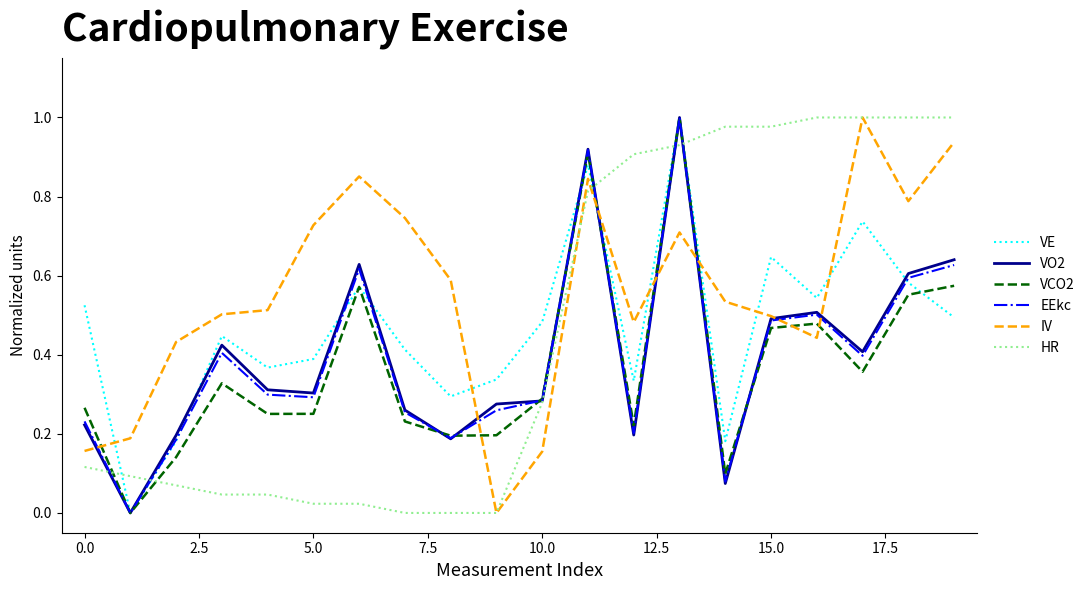

Is this an area chart (filled region under the line)?

No